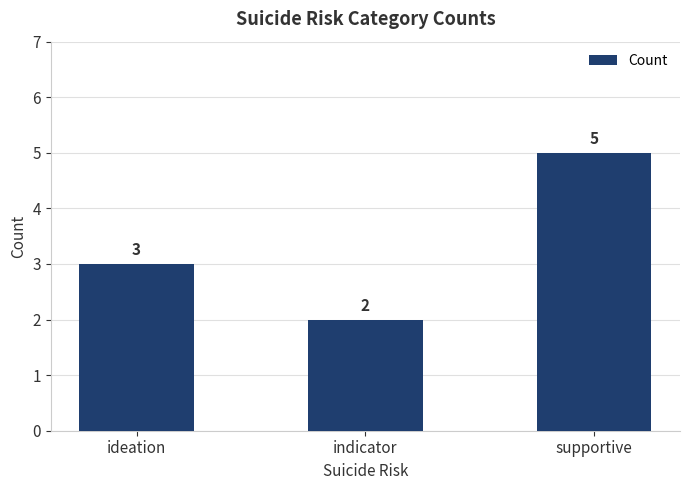

What is the difference between the values at indicator and ideation?

1